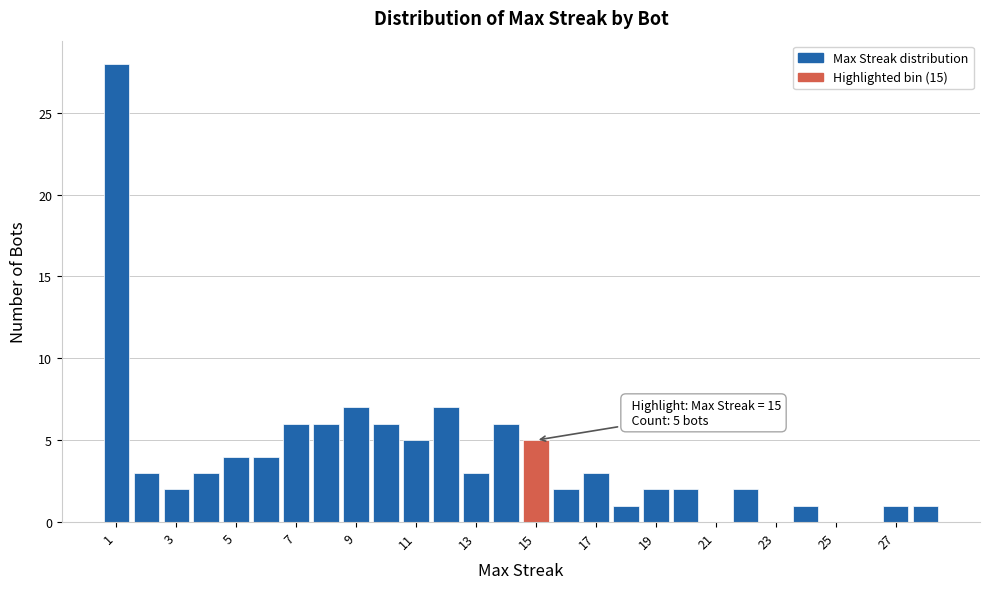

Which range on the x-axis has the tallest bar?

0.5 to 1.5